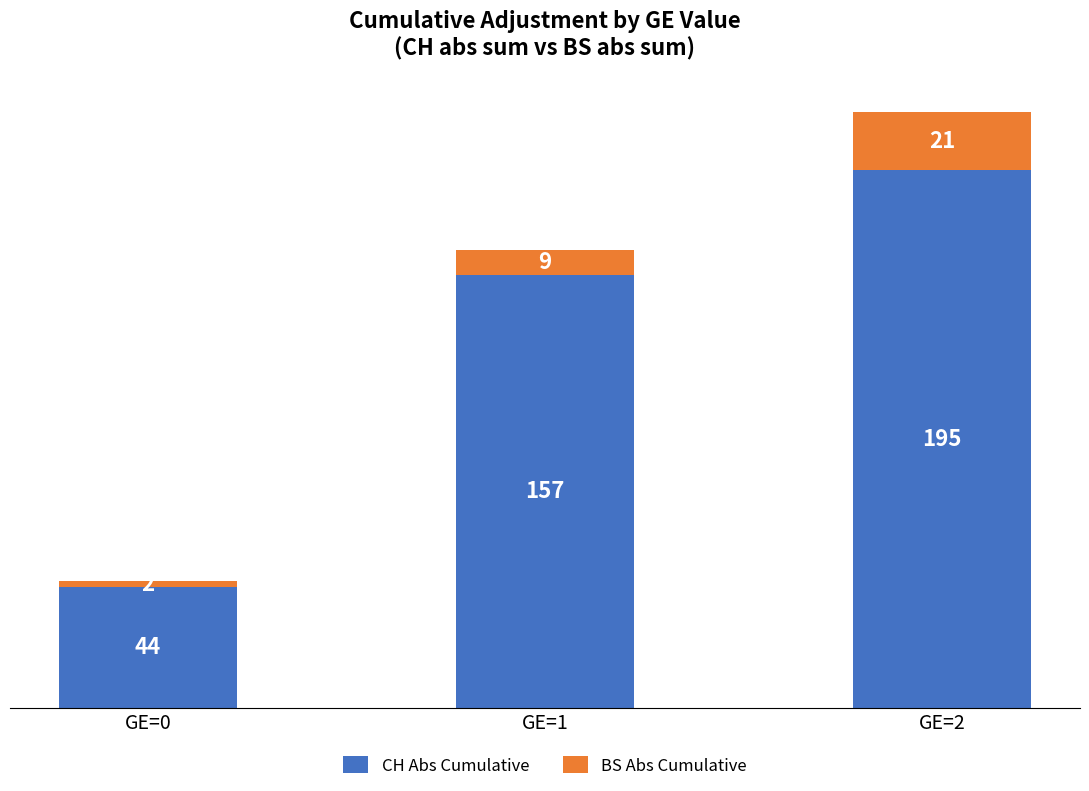

At which label does CH Abs Cumulative reach its minimum?

GE=0